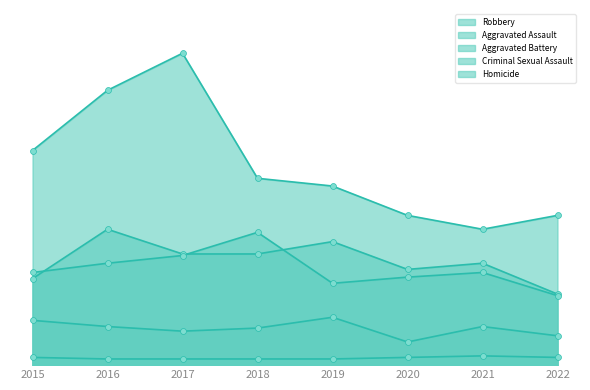

Which series has the largest total across all categories?

Robbery